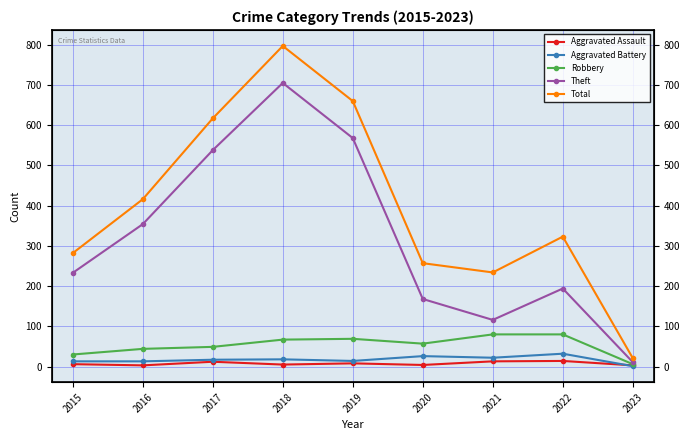

Is this an area chart (filled region under the line)?

No